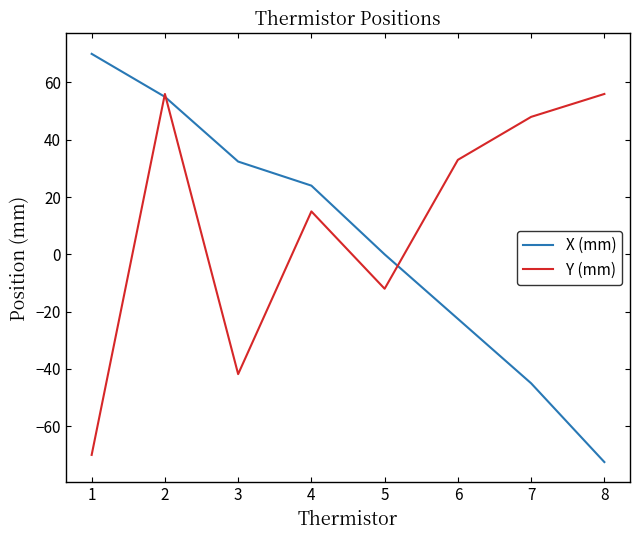

Between 6 and 8, which series saw the biggest shift?

X (mm)